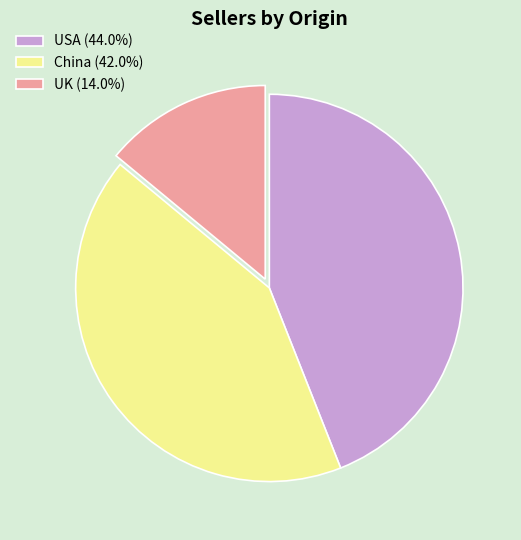

Combined, do UK (14.0%) and China (42.0%) account for over 50%?

Yes